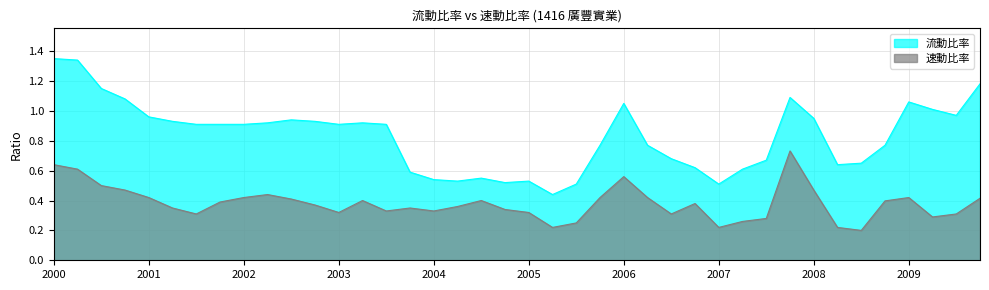

In 流動比率, how many points are lower than both neighbors (excluding endpoints)?

7